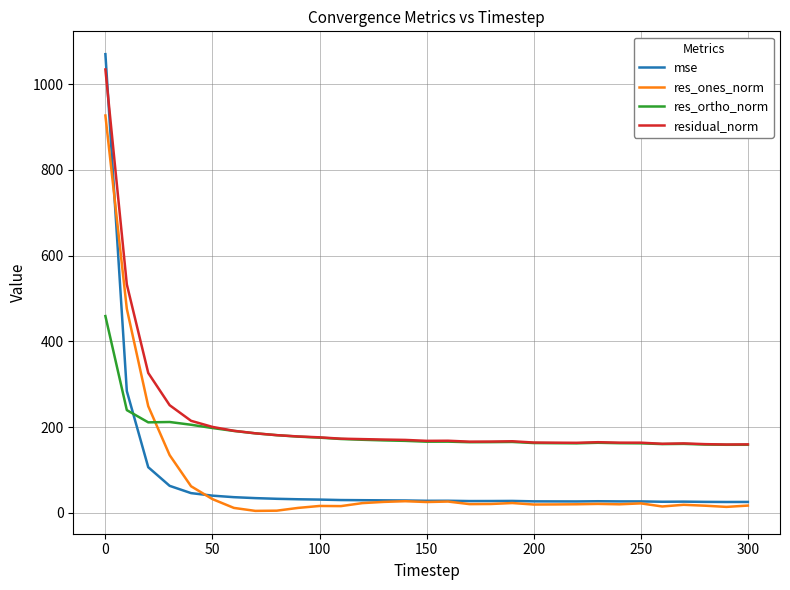

True or false: res_ortho_norm and res_ones_norm cross at least once.

True